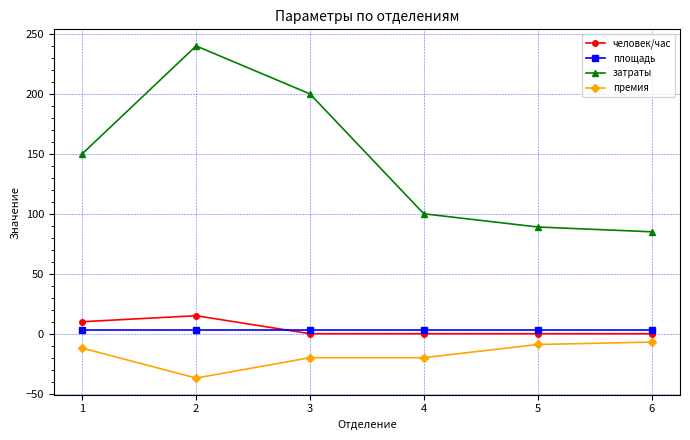

Count the человек/час values in the range 0 to 10.

5